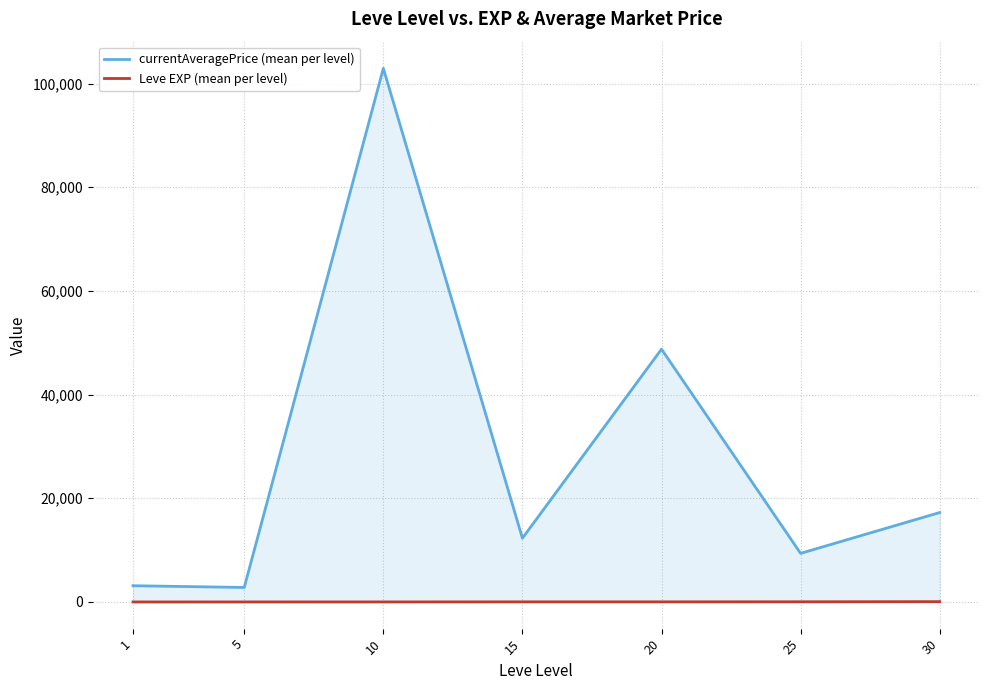

How many series are shown in this chart?

2